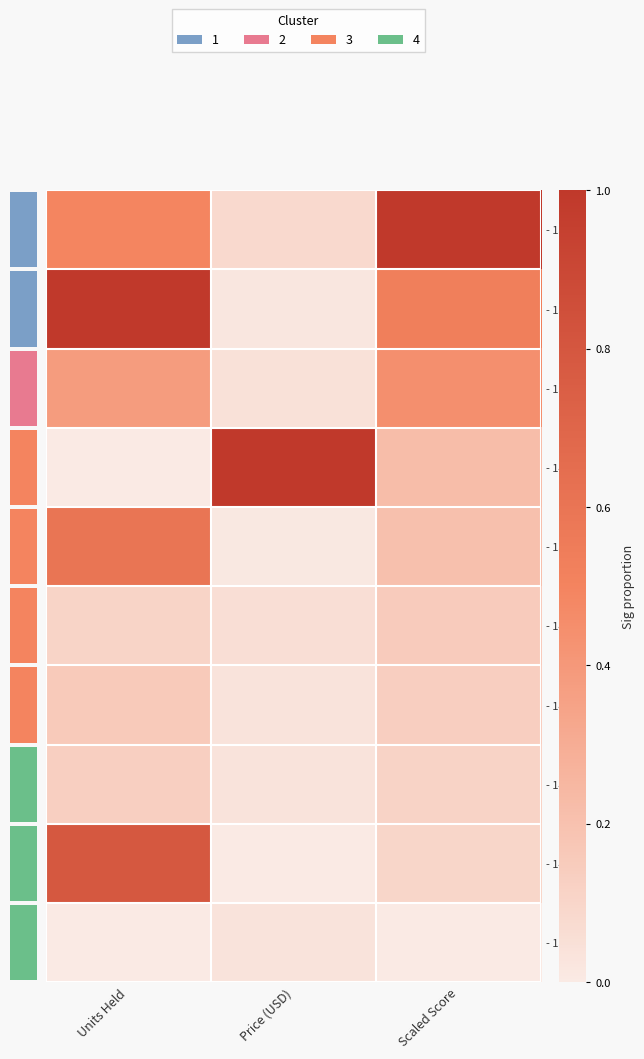

The value of - 151 at Units Held is 1.0. True or false?

True